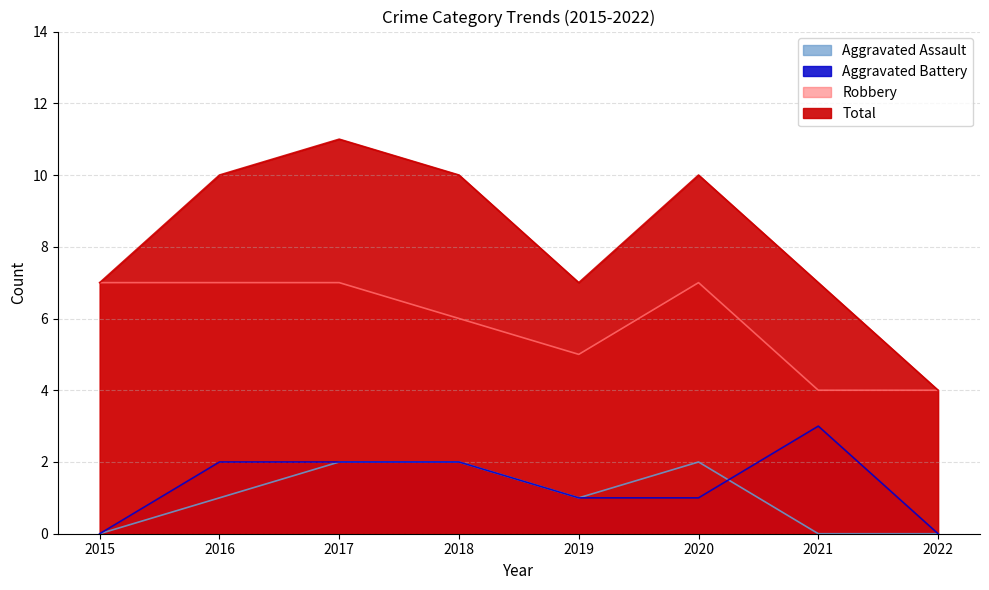

Is it true that Aggravated Assault equals 1 at 2019?

True